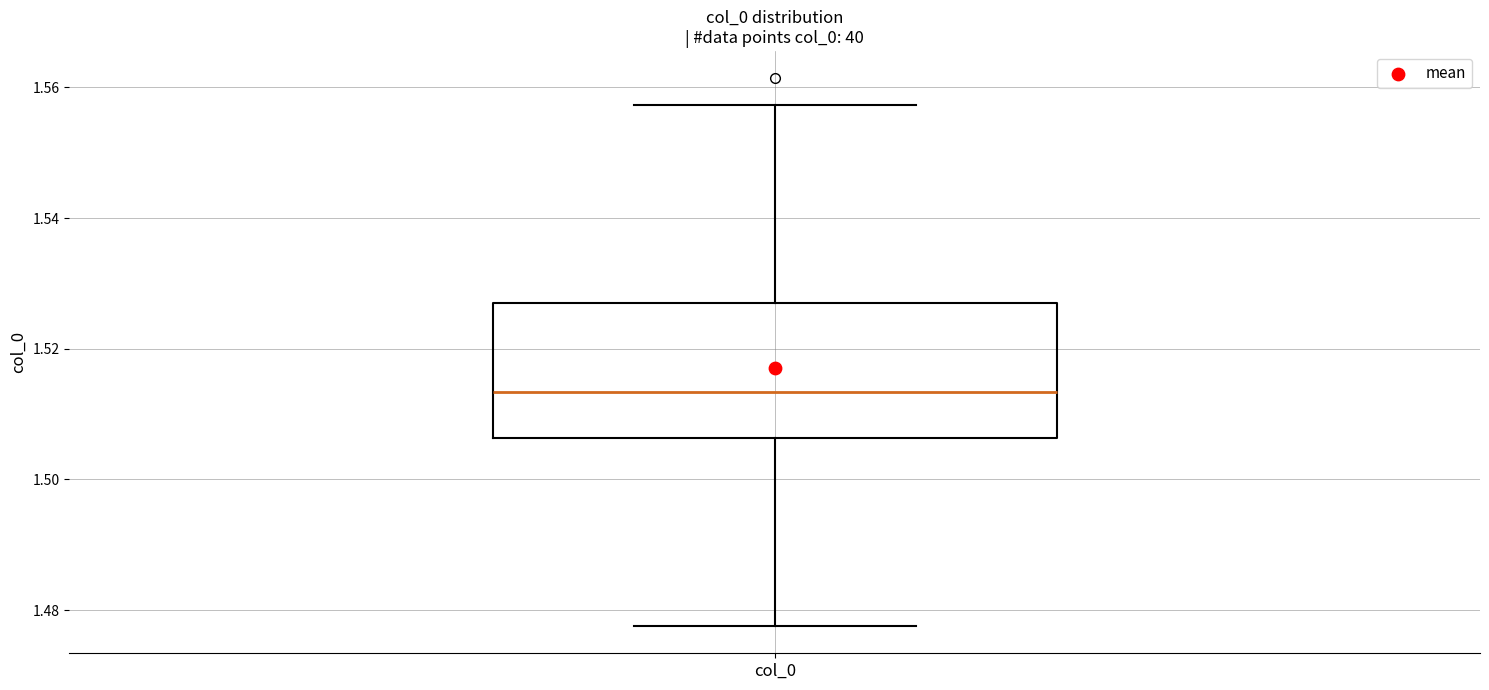

Where is the lower edge of the box for col_0 on the y-axis? The values are not printed on the chart, so give them approximately, as read against the axis.

1.506